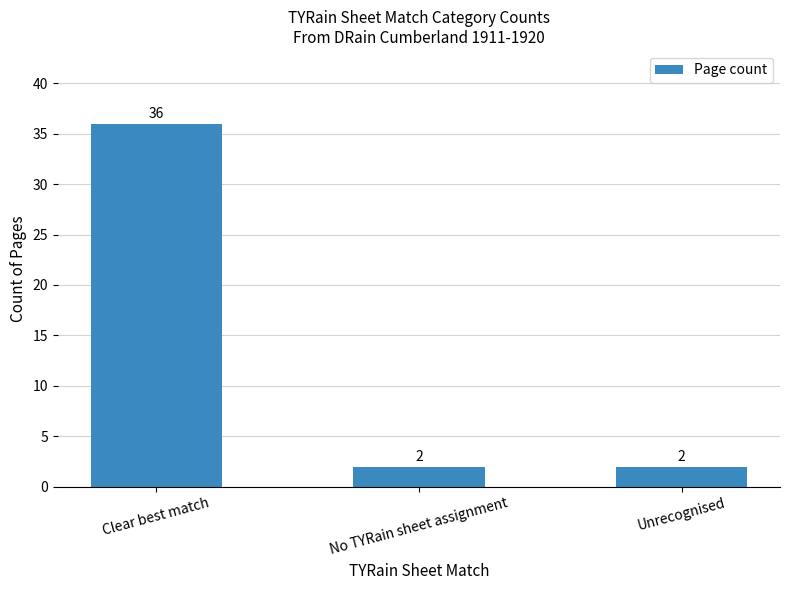

The chart shows a value of 36 at Clear best match. True or false?

True